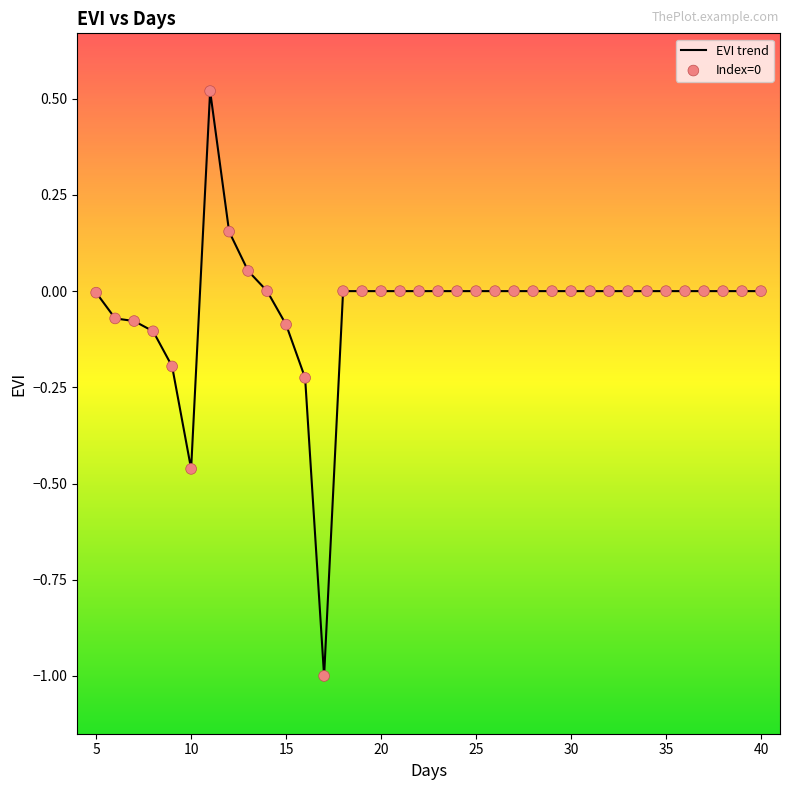

What is the difference between the maximum and minimum values?

1.5